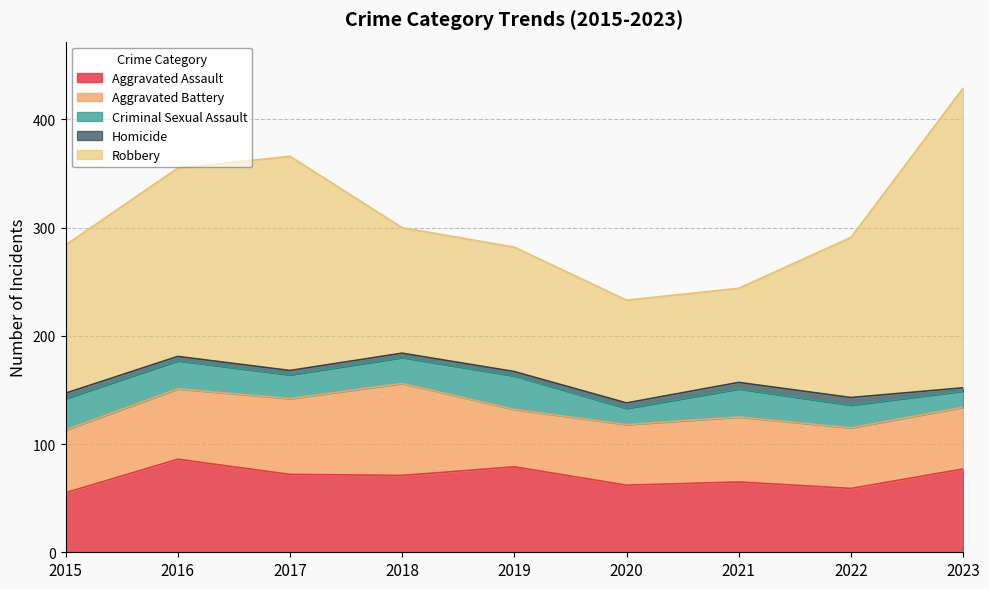

At which label is Aggravated Battery closest to 69?

2017